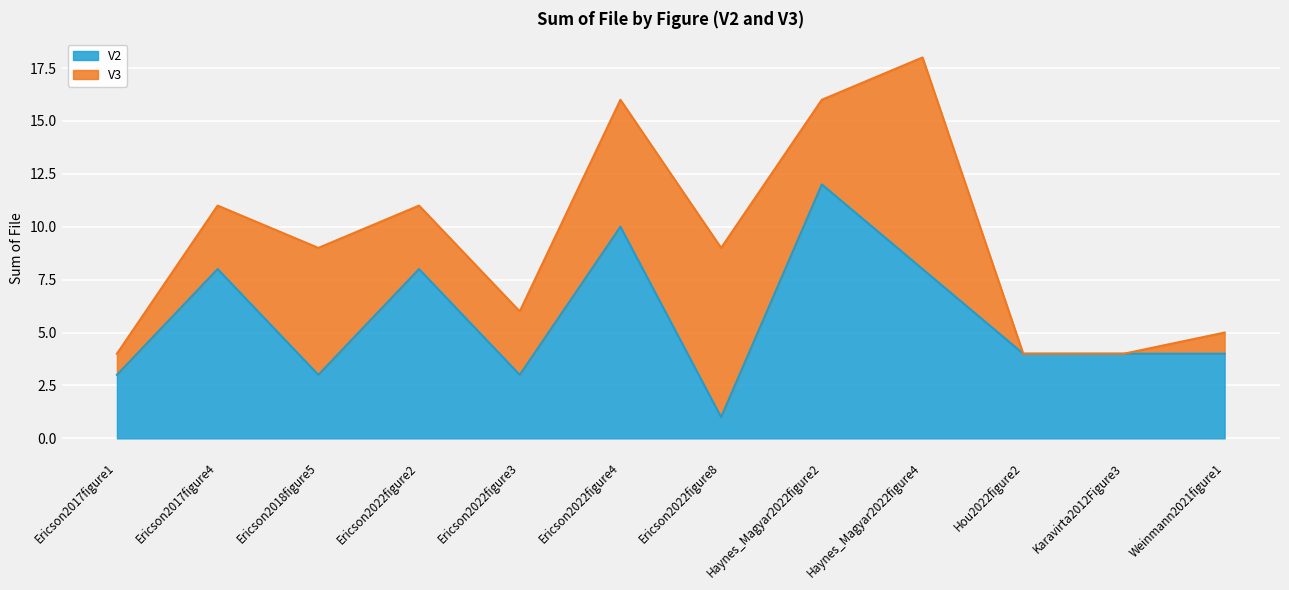

At which category does the data reach its first local valley?

Ericson2018figure5